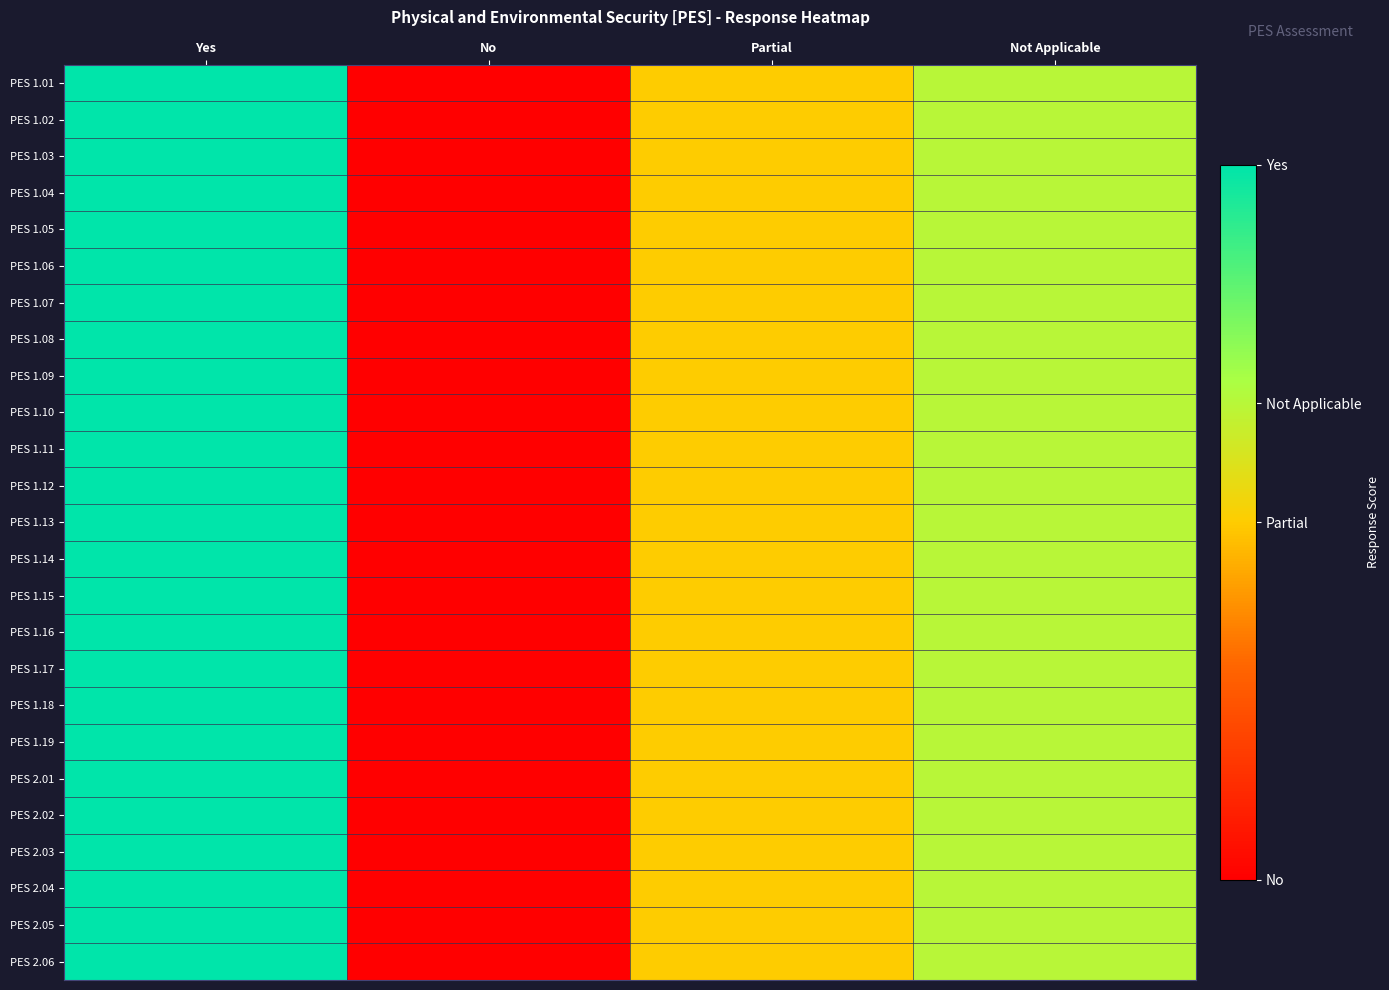

Which series changed the most between No and Partial?

PES 1.01